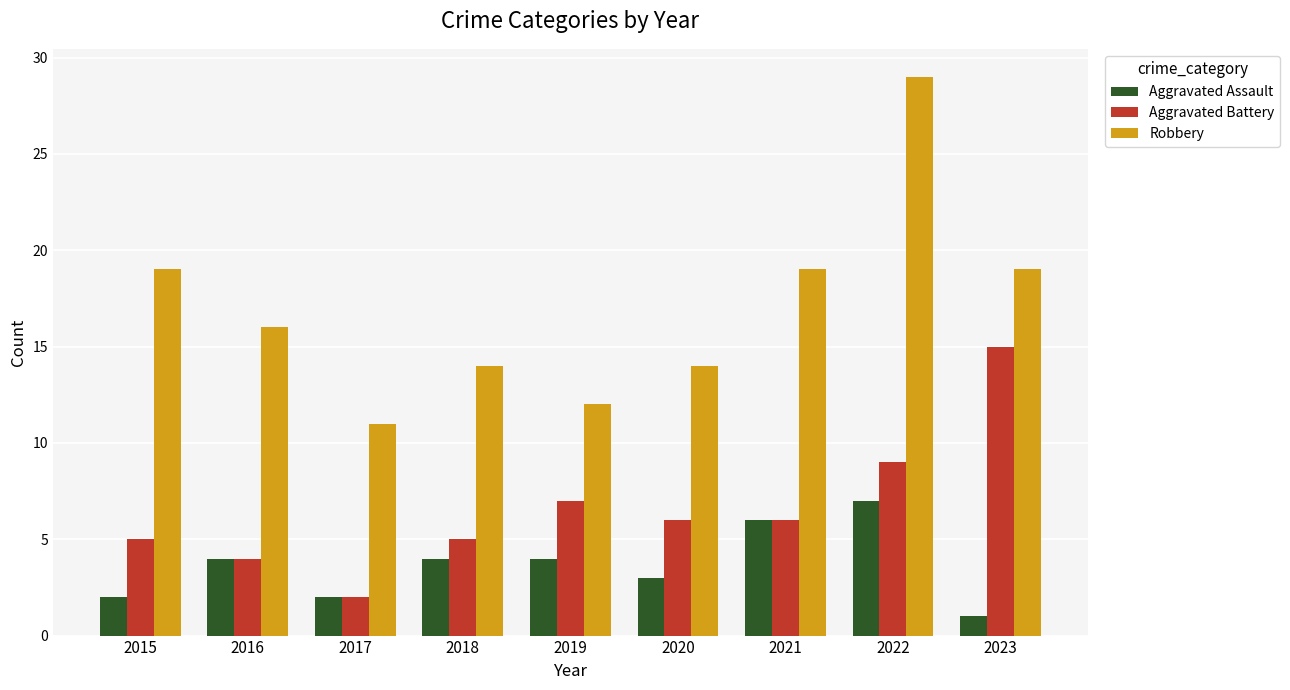

What value does the Aggravated Assault series have at 2021?

6